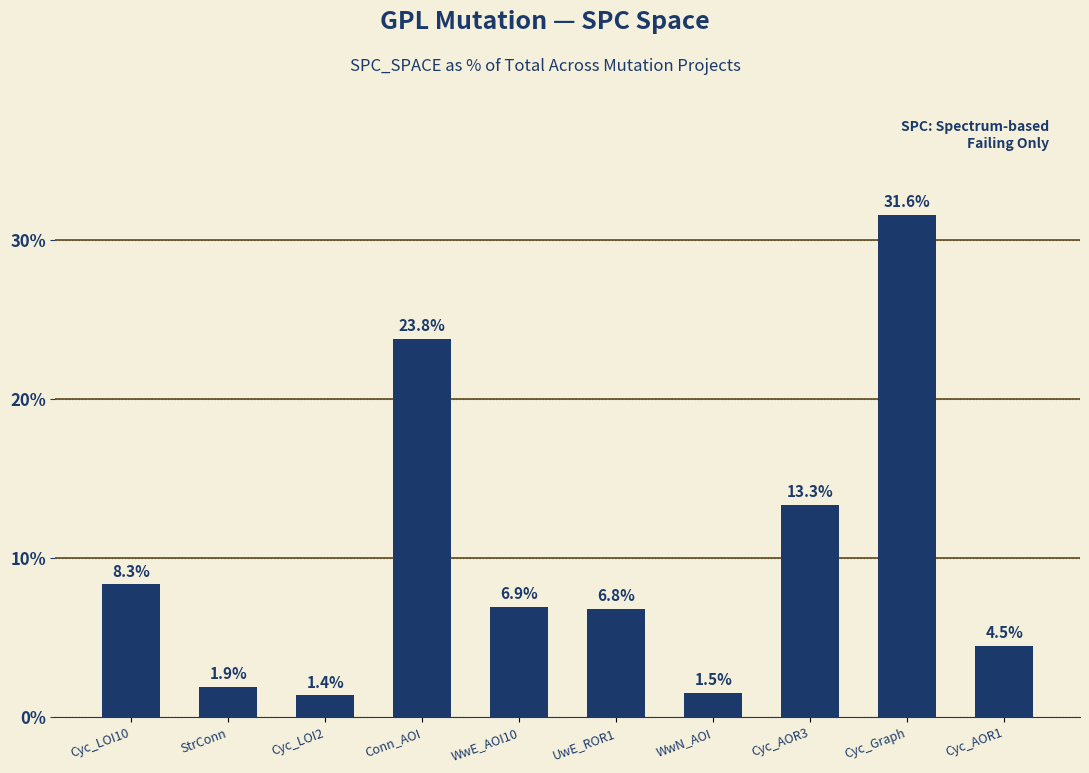

What is the value of the 5th bar from the left?

6.9